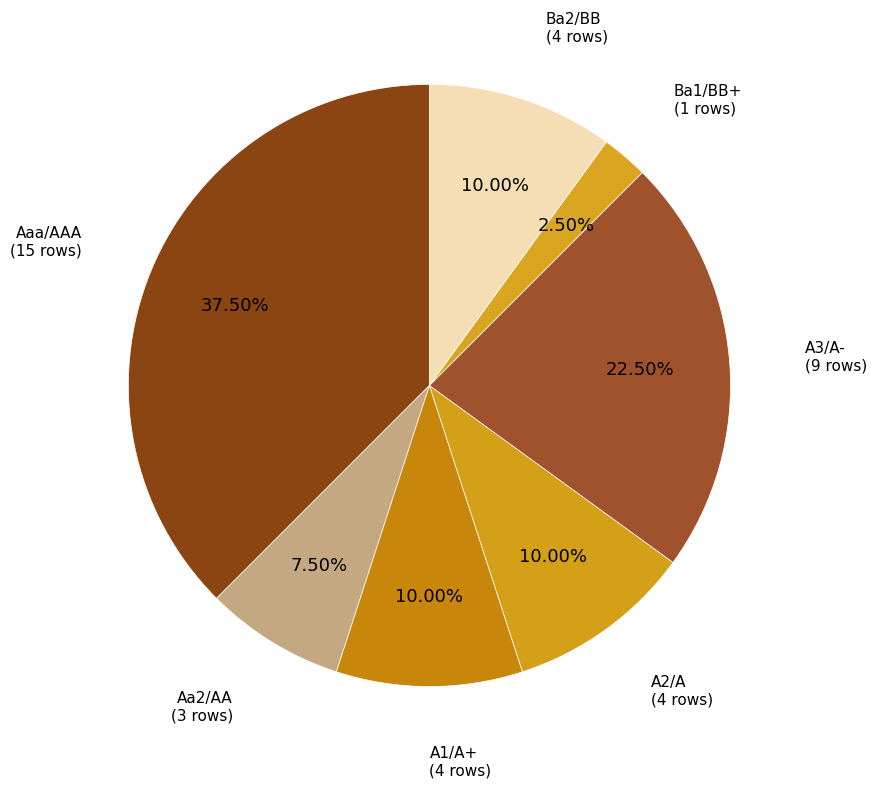

Is it true that Aaa/AAA is 1% of the pie?

False